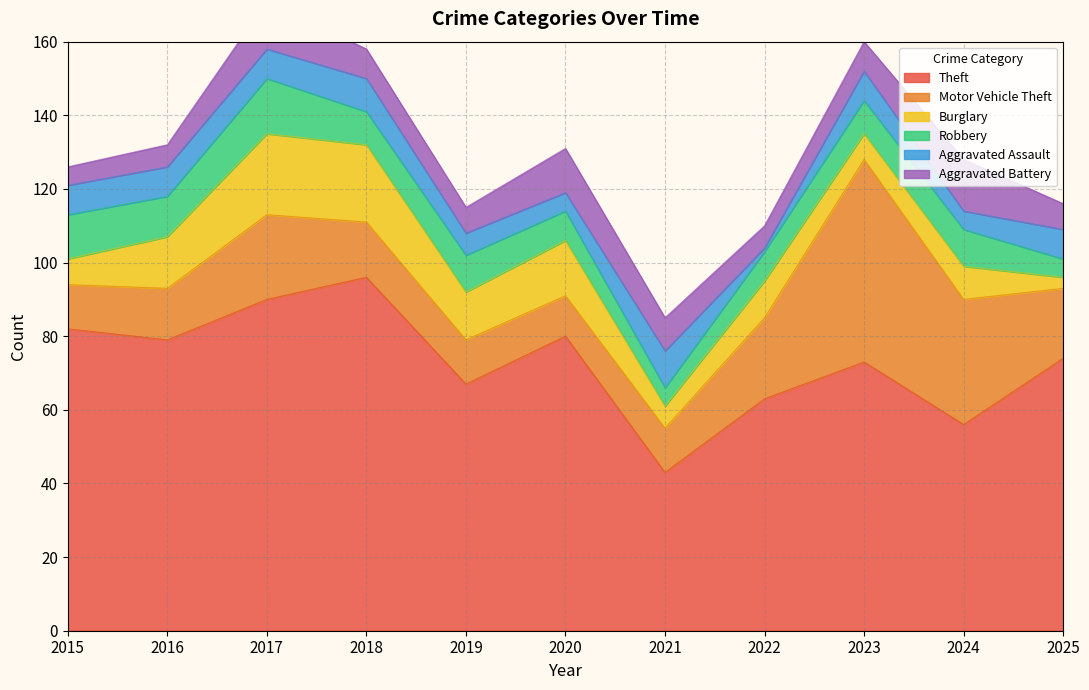

List the labels in order of Aggravated Battery value, largest first.

2024, 2017, 2020, 2021, 2018, 2023, 2019, 2025, 2016, 2022, 2015